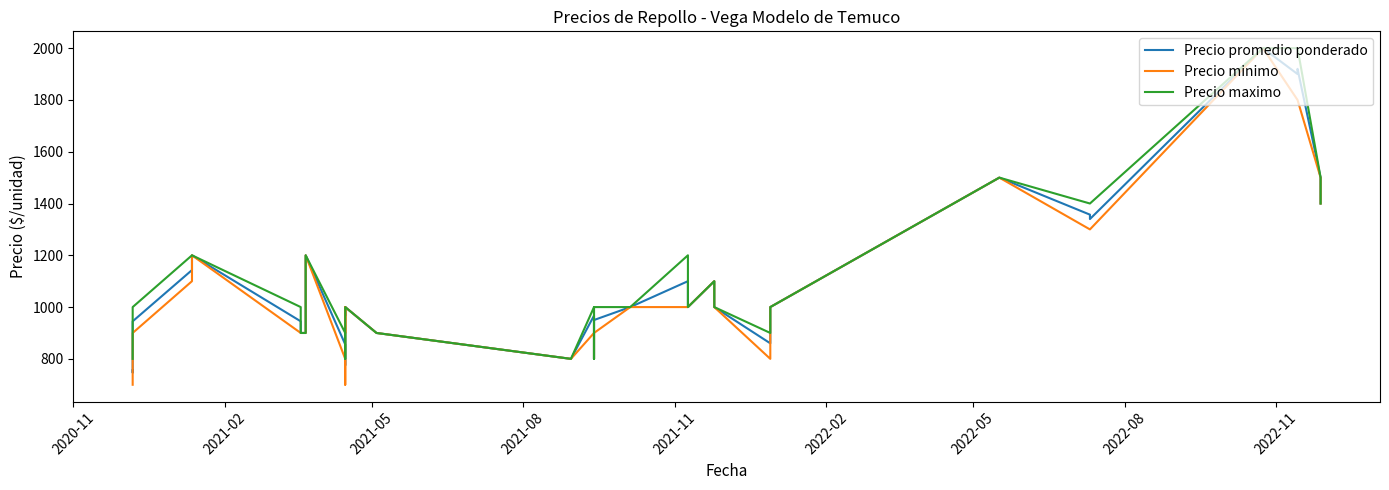

What is the difference between the second highest and second lowest values in the Precio maximo series?

1200